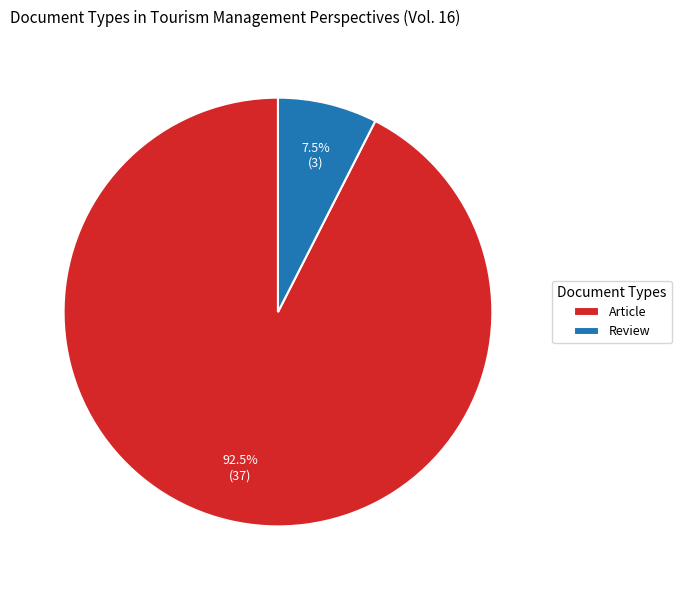

Which has a higher value, Review or Article?

Article